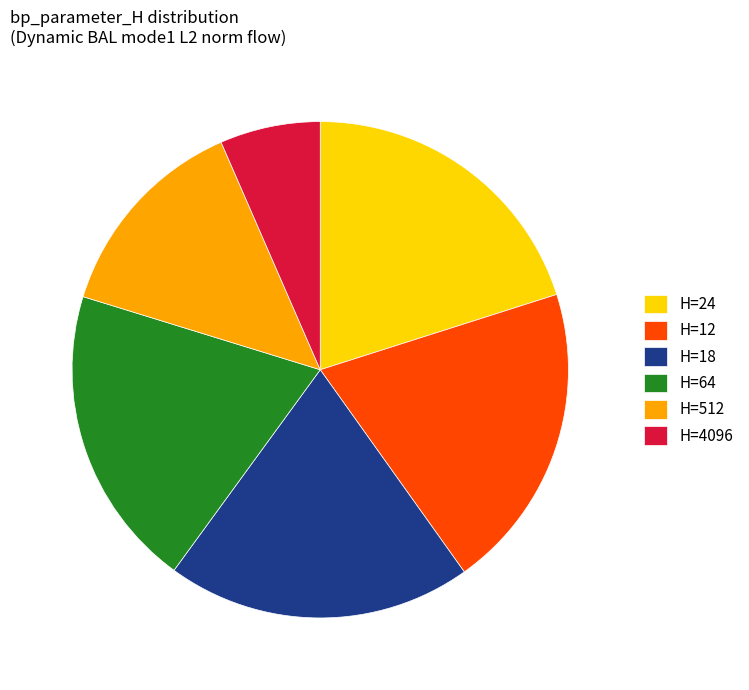

The H=64 slice represents 25% of the pie. True or false?

False